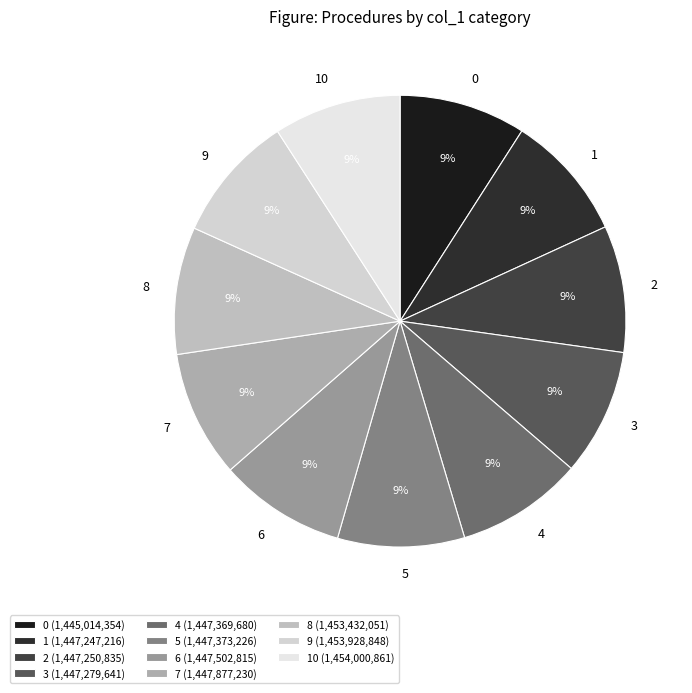

To the nearest percent, what is the average slice percentage?

9%